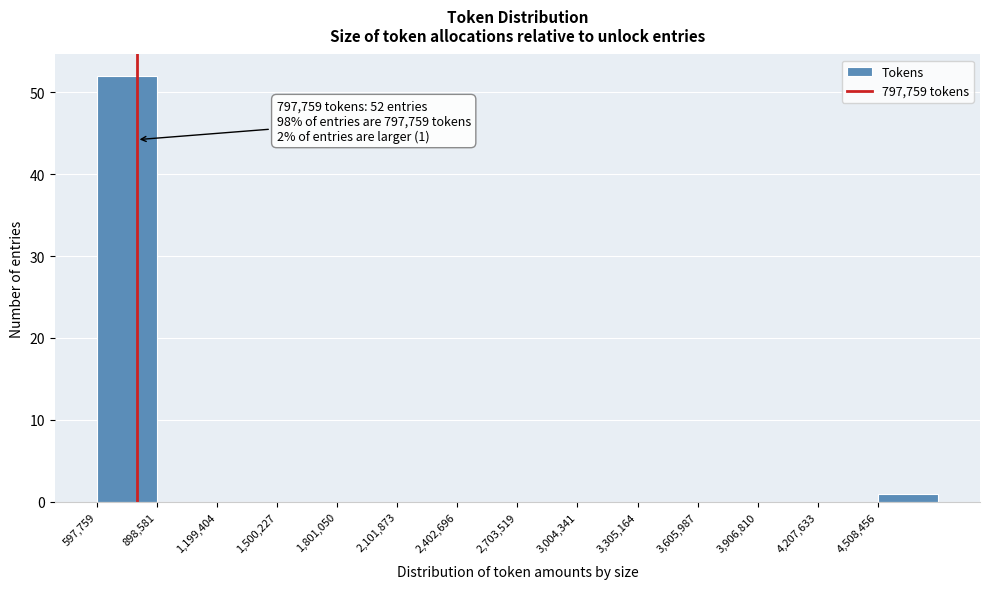

Over which range of the x-axis is the bar tallest?

600000 to 900000